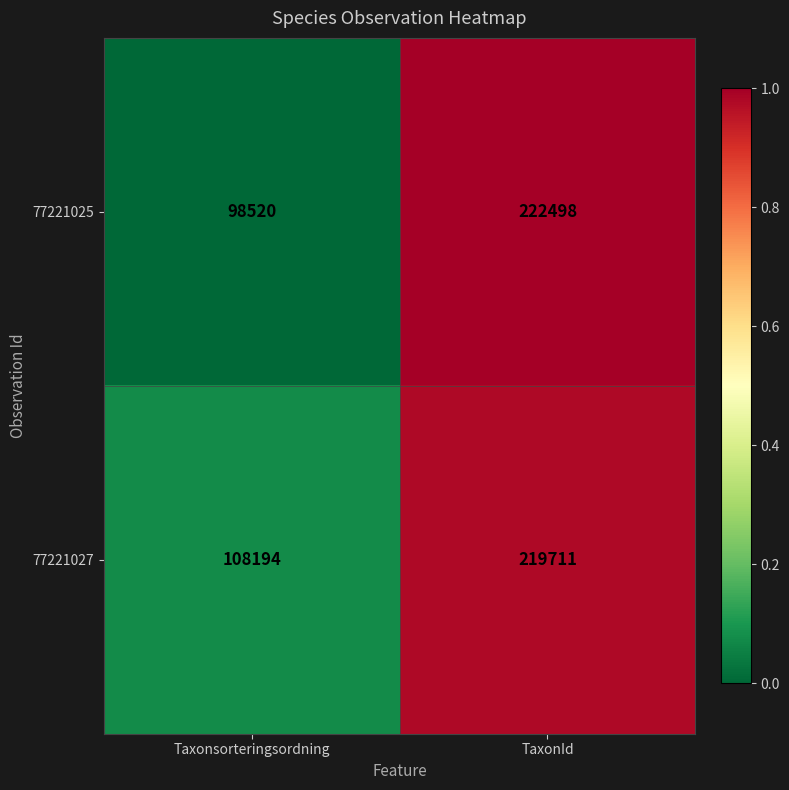

At which category is the sum across all series the highest?

TaxonId